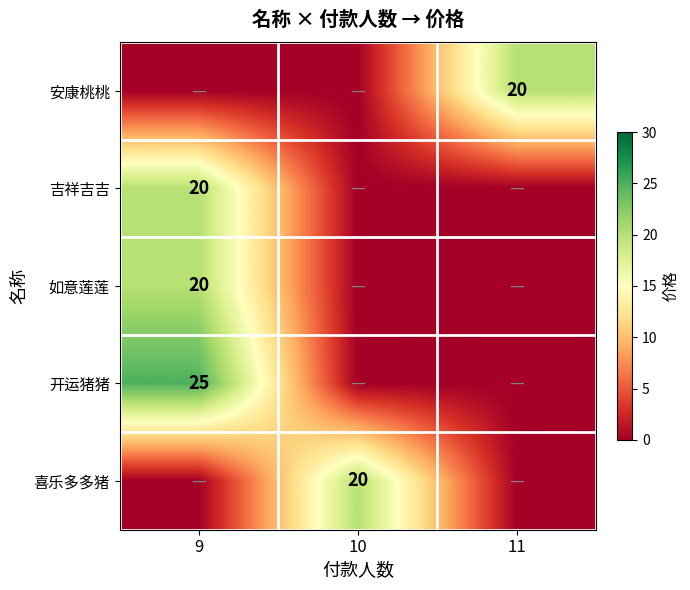

The 安康桃桃 series shows 35 at 11. True or false?

False